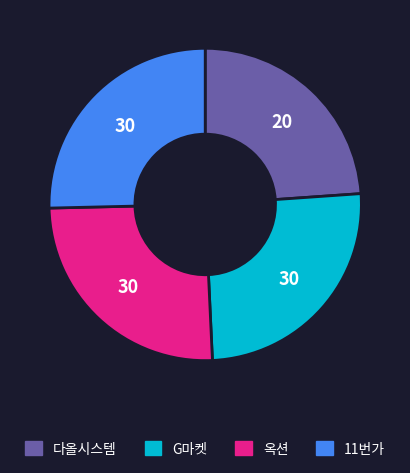

Which slice is the smallest?

다올시스템